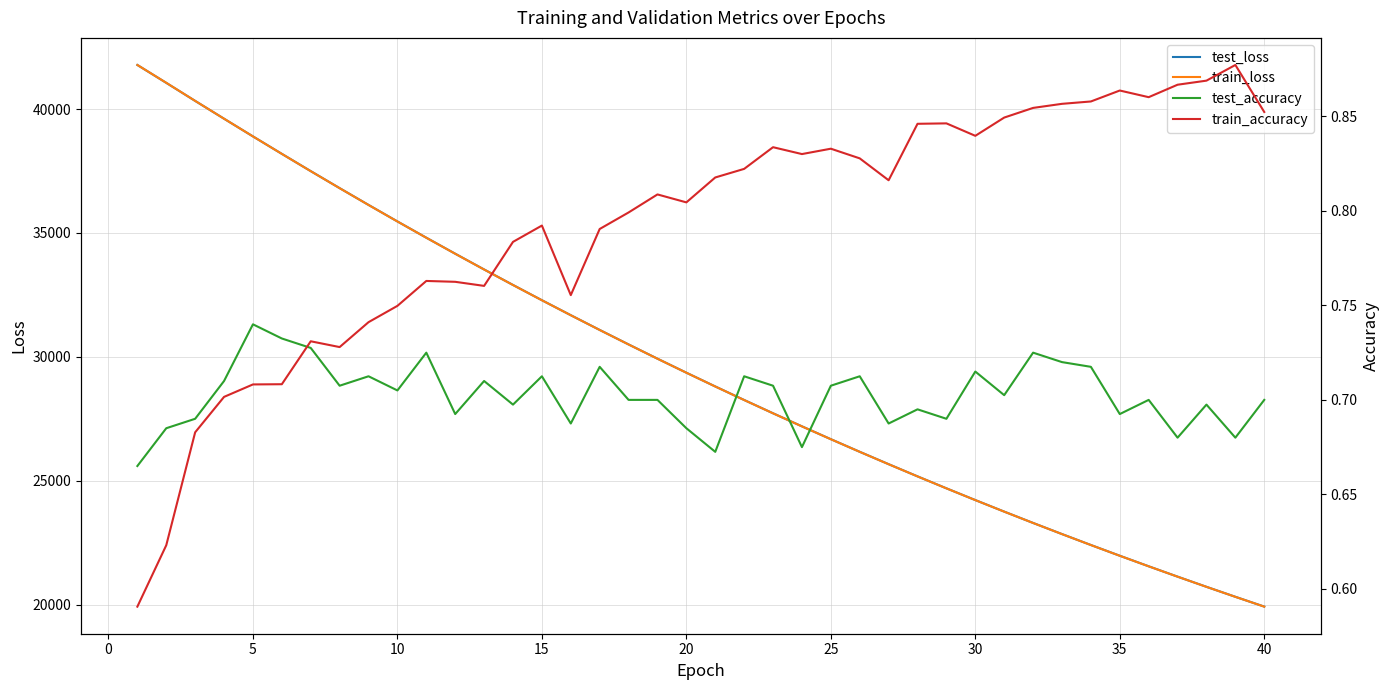

True or false: test_loss and test_accuracy cross at least once.

False